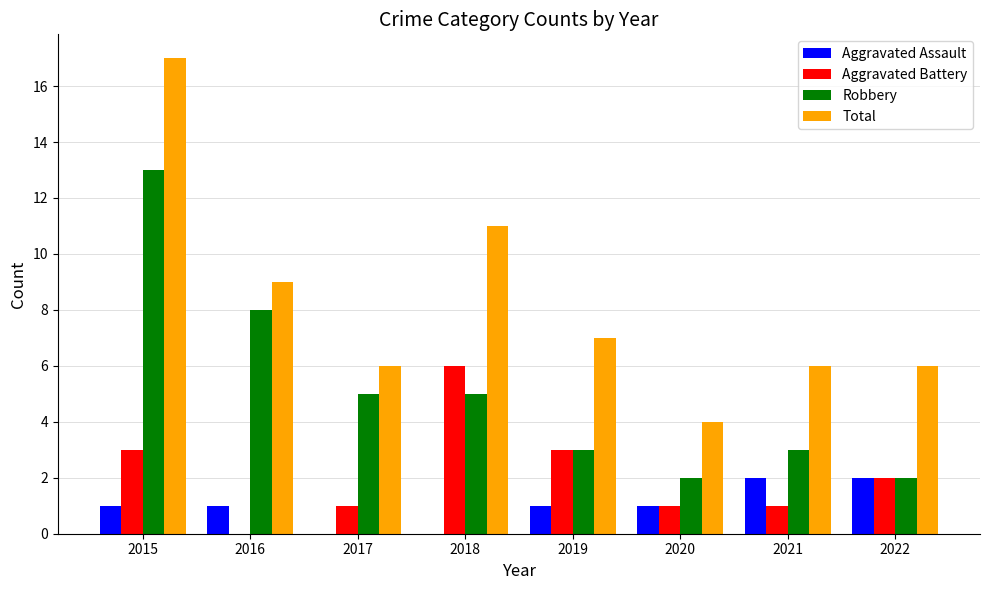

The Robbery series shows 13 at 2015. True or false?

True